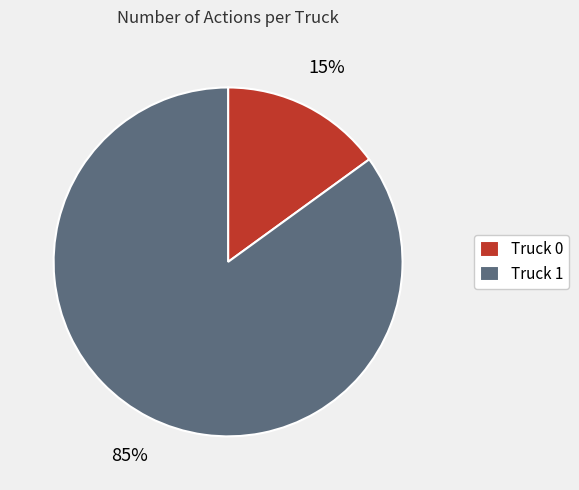

True or false: Truck 0 accounts for 15% of the total.

True